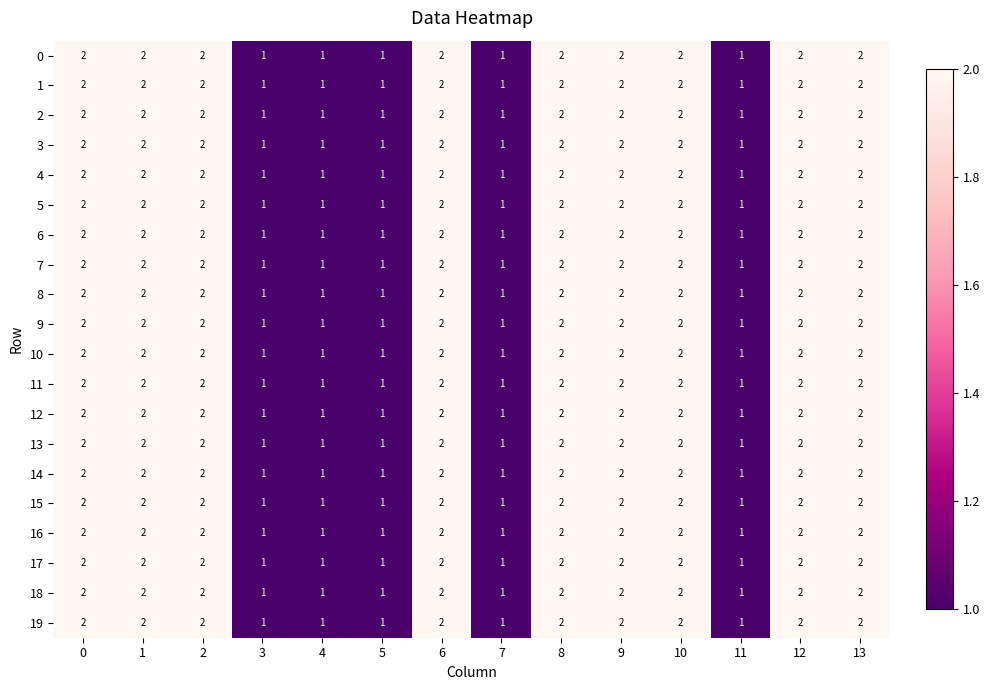

How many categories are shown in the chart?

14